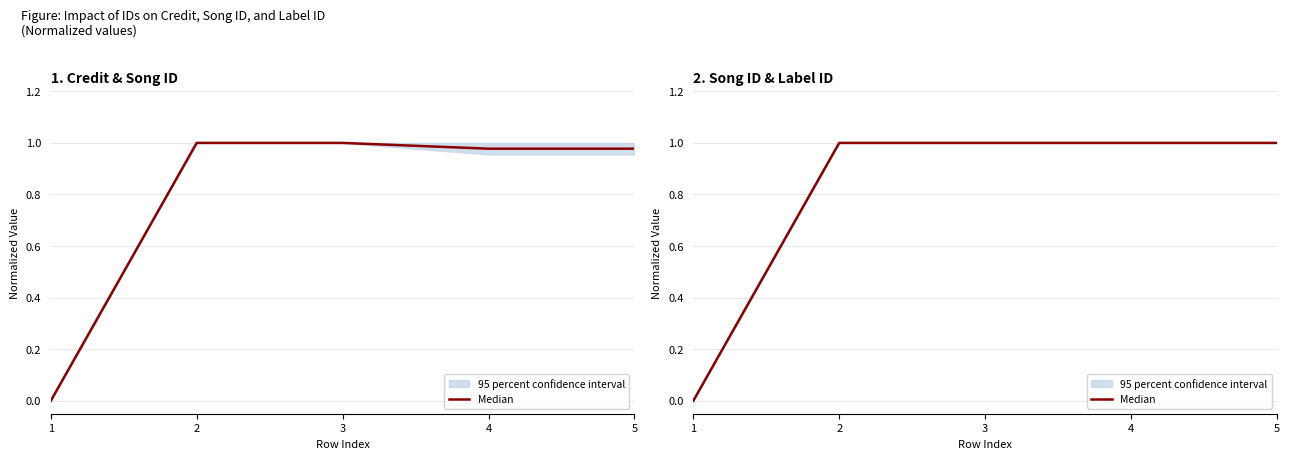

Reading right to left, transcribe all the data shown in this chart.

5=1.0	4=1.0	3=1.0	2=1.0	1=0.0